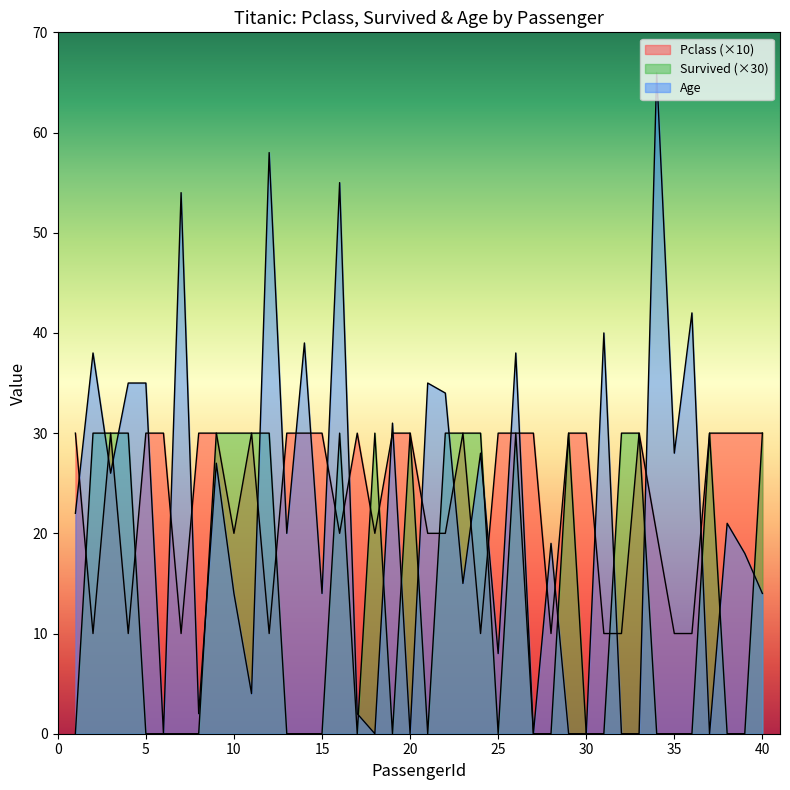

What is the total value across all series at 18?

50